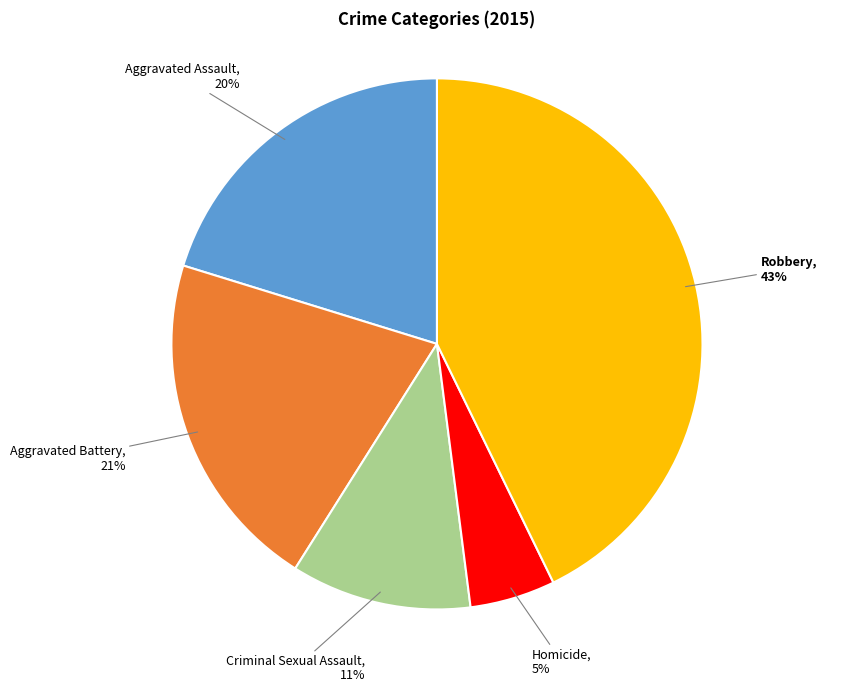

To the nearest percent, what is the average slice percentage?

20%